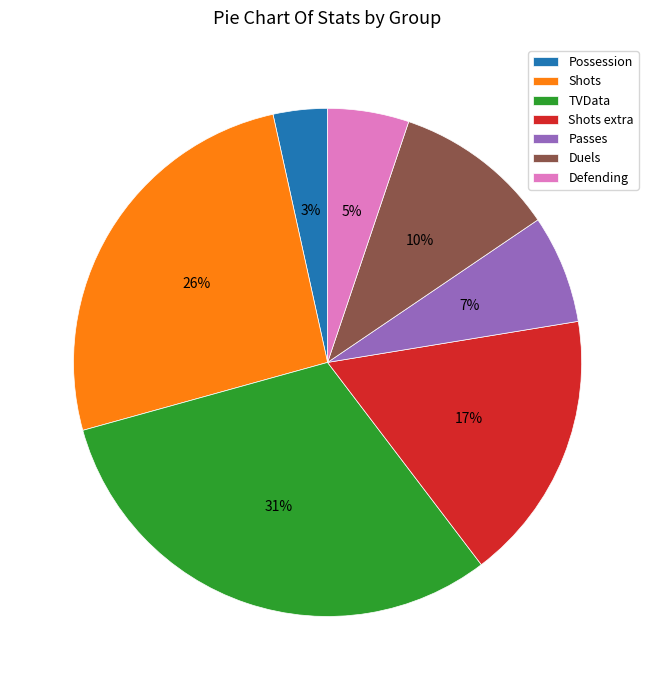

Rank the categories by value from highest to lowest.

TVData, Shots, Shots extra, Duels, Passes, Defending, Possession